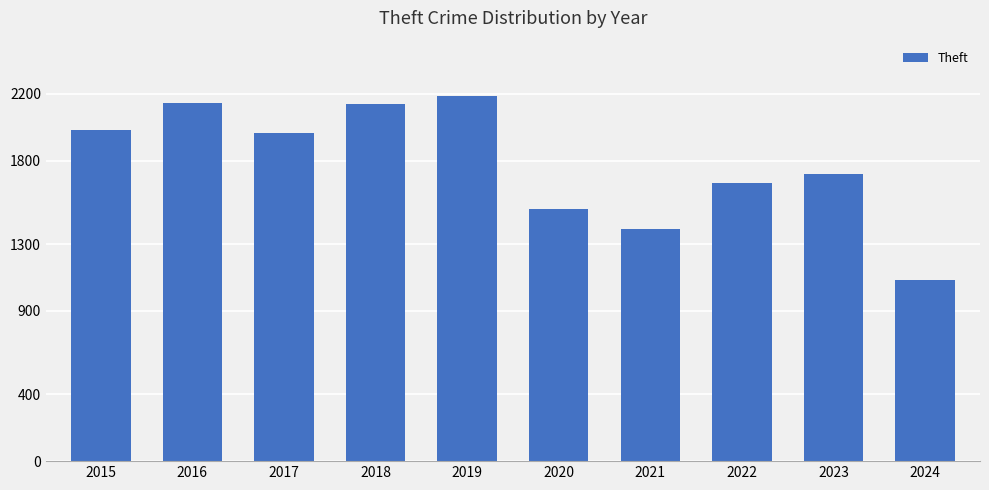

The chart shows a value of 1981 at 2015. True or false?

True